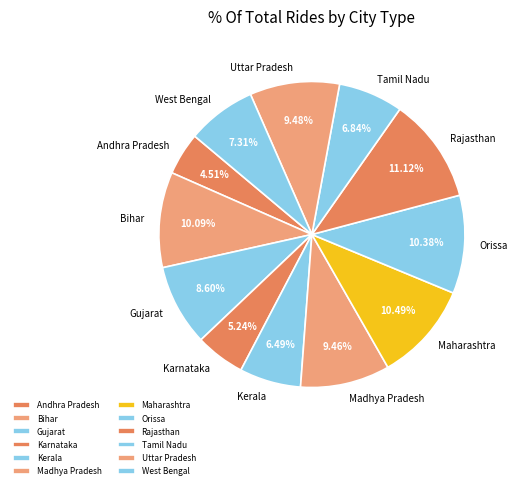

Which category has the smallest portion of the pie?

Andhra Pradesh